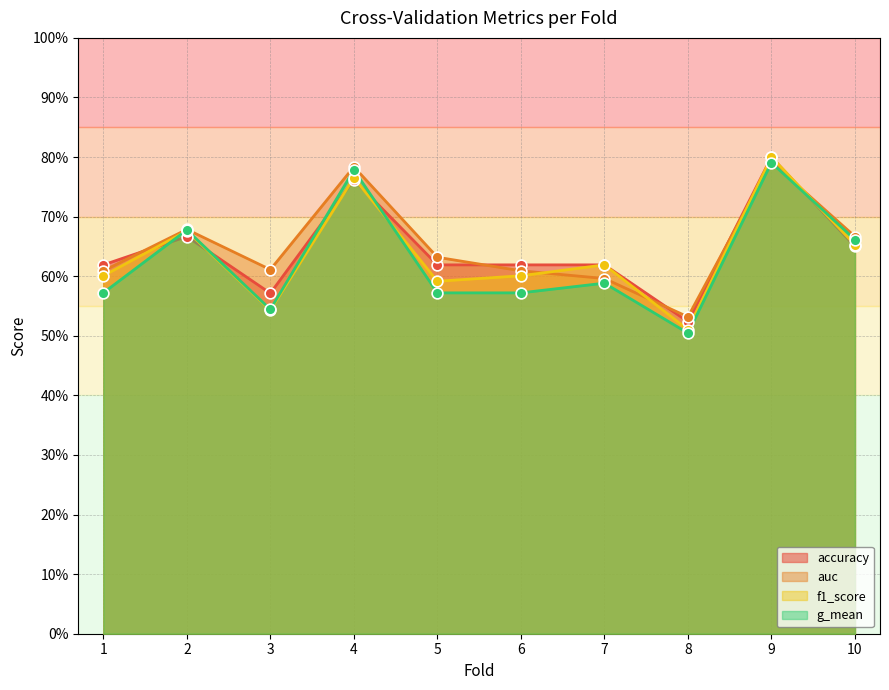

Is the value of f1_score at 9 greater than the value of auc at 6?

Yes